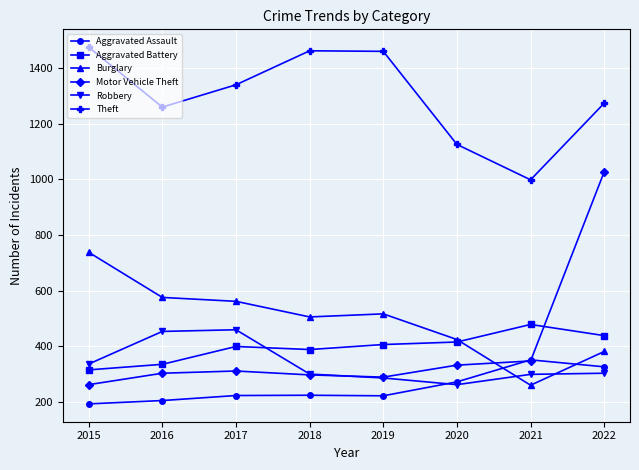

What is the maximum value for Motor Vehicle Theft?

1027